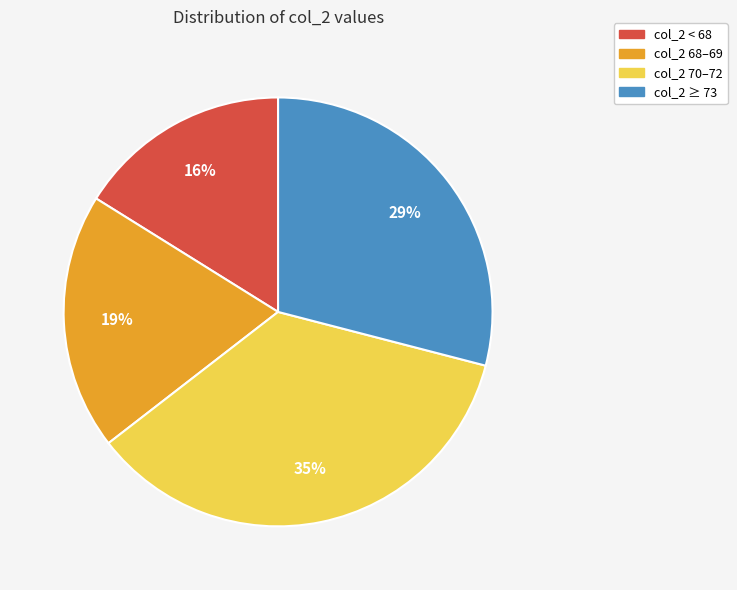

Between col_2 ≥ 73 and col_2 68–69, which is larger?

col_2 ≥ 73